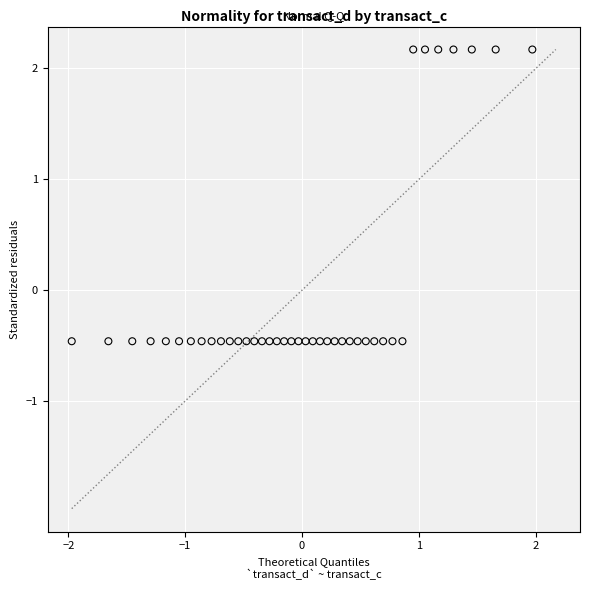

What is the range of X values (max minus min)?

3.9